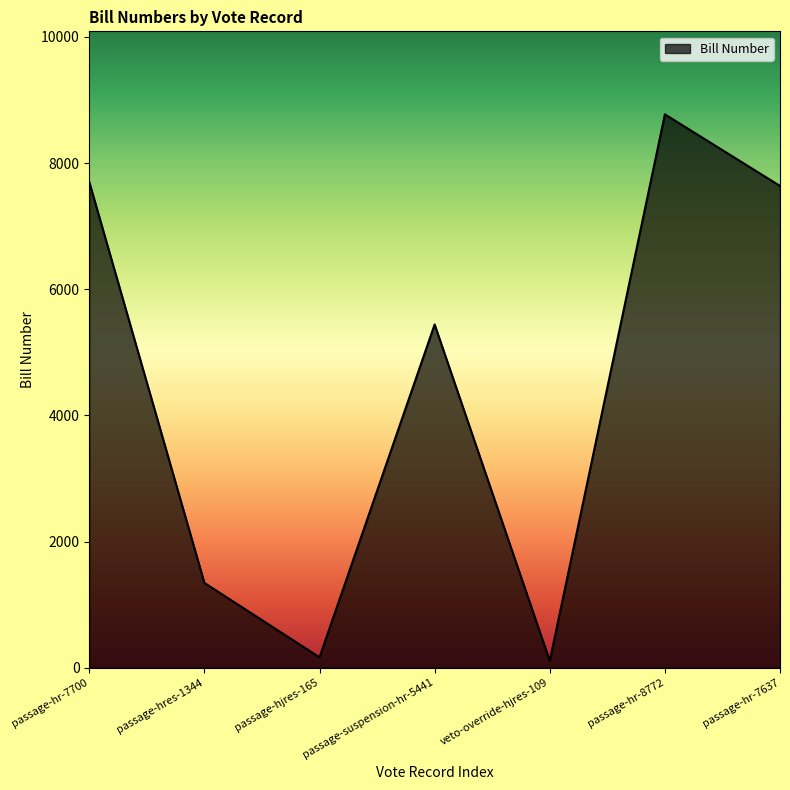

The chart shows a value of 7700 at passage-hr-7700. True or false?

True